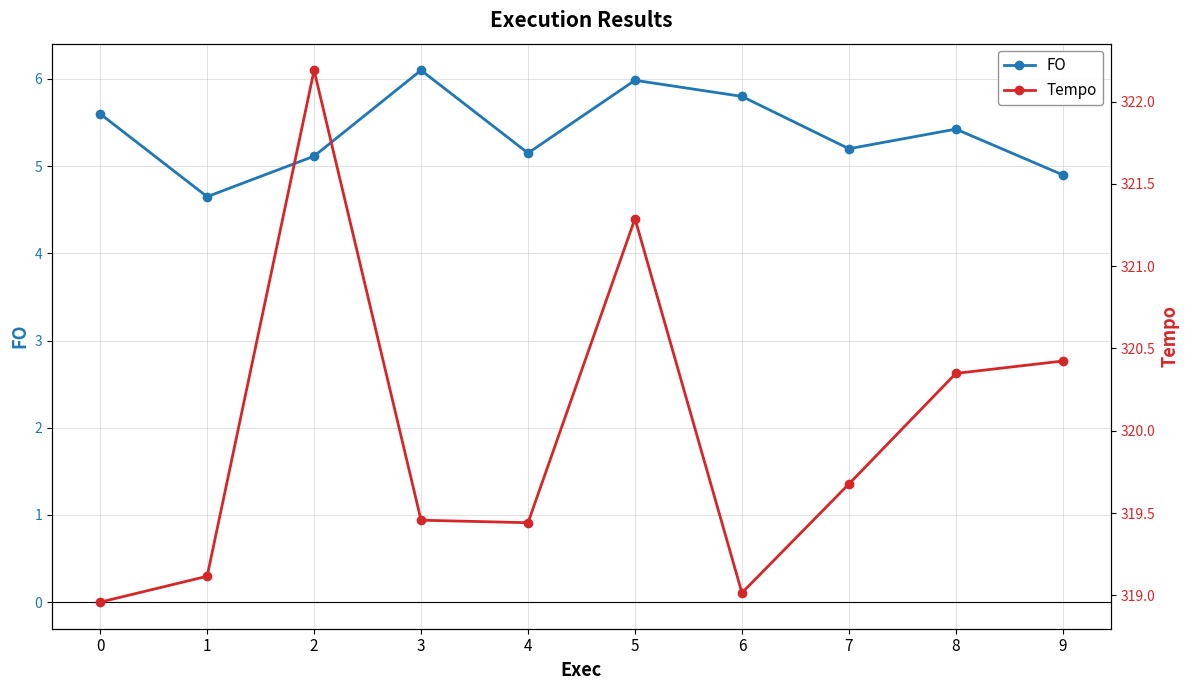

What is the value of the FO point at the 1st from the left?

5.6